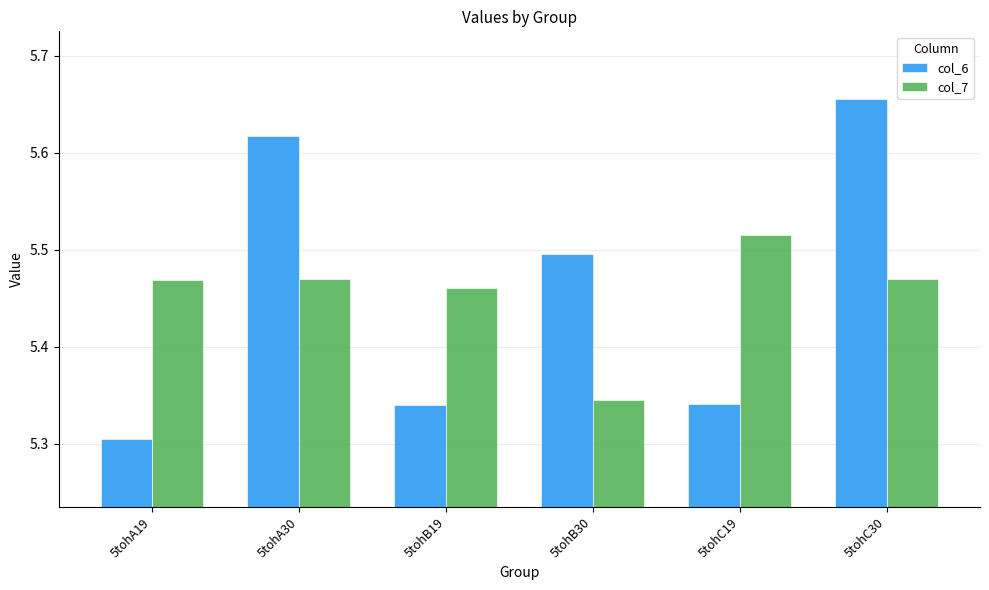

At which label is col_6 closest to 5?

5tohA19